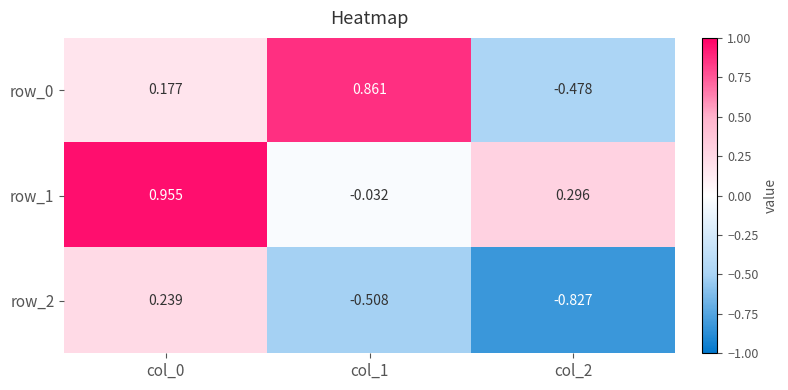

What is the lowest value of the row_0 series?

-0.5